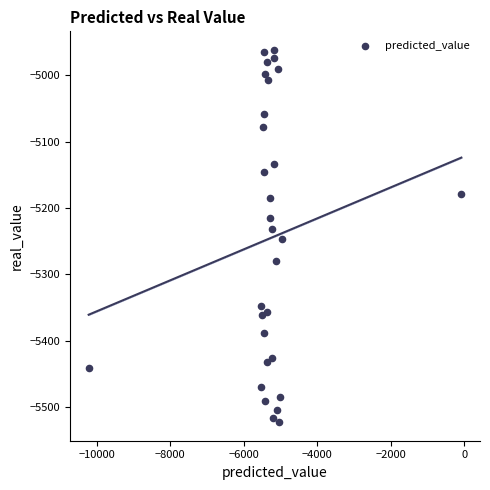

What is the range of X values (max minus min)?

10141.6